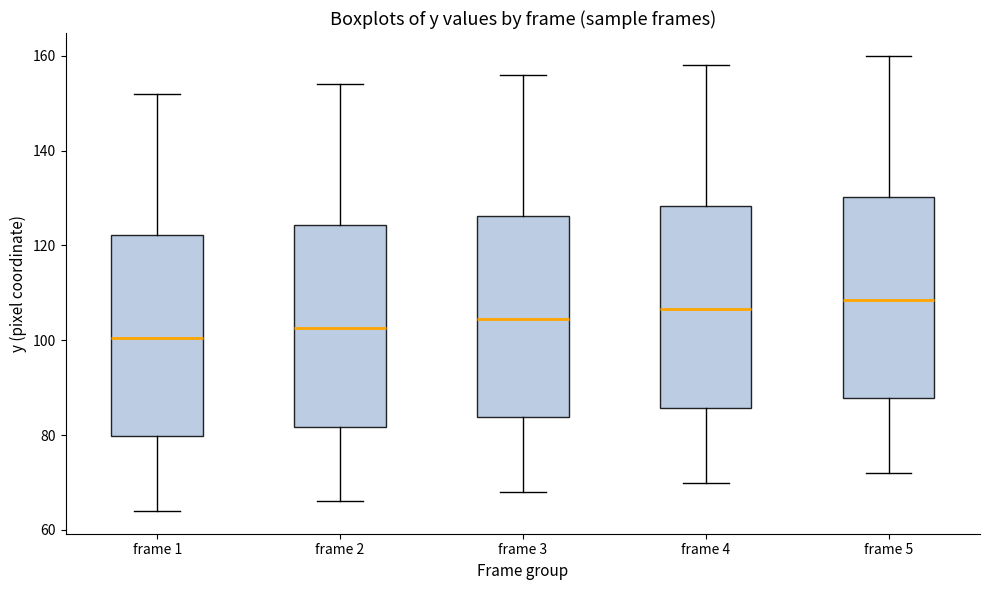

Reading left to right, read every box against the y-axis: the position of its median line, the range the box covers, and the ends of its whiskers. The values are not printed on the chart, so give them approximately, as read against the axis.

frame 1: median 100, box 80 to 122, whiskers 64 to 152
frame 2: median 102, box 82 to 124, whiskers 66 to 154
frame 3: median 104, box 84 to 126, whiskers 68 to 156
frame 4: median 106, box 86 to 128, whiskers 70 to 158
frame 5: median 108, box 88 to 130, whiskers 72 to 160